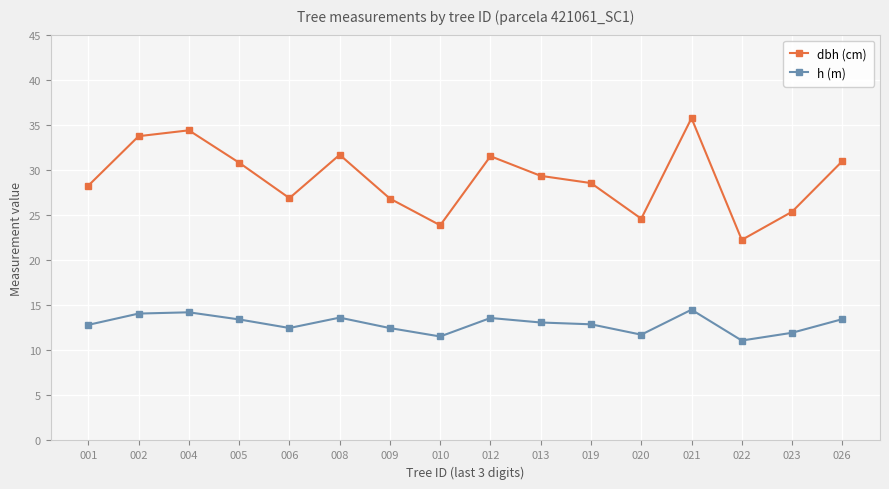

Which series has the largest range (max minus min)?

dbh (cm)